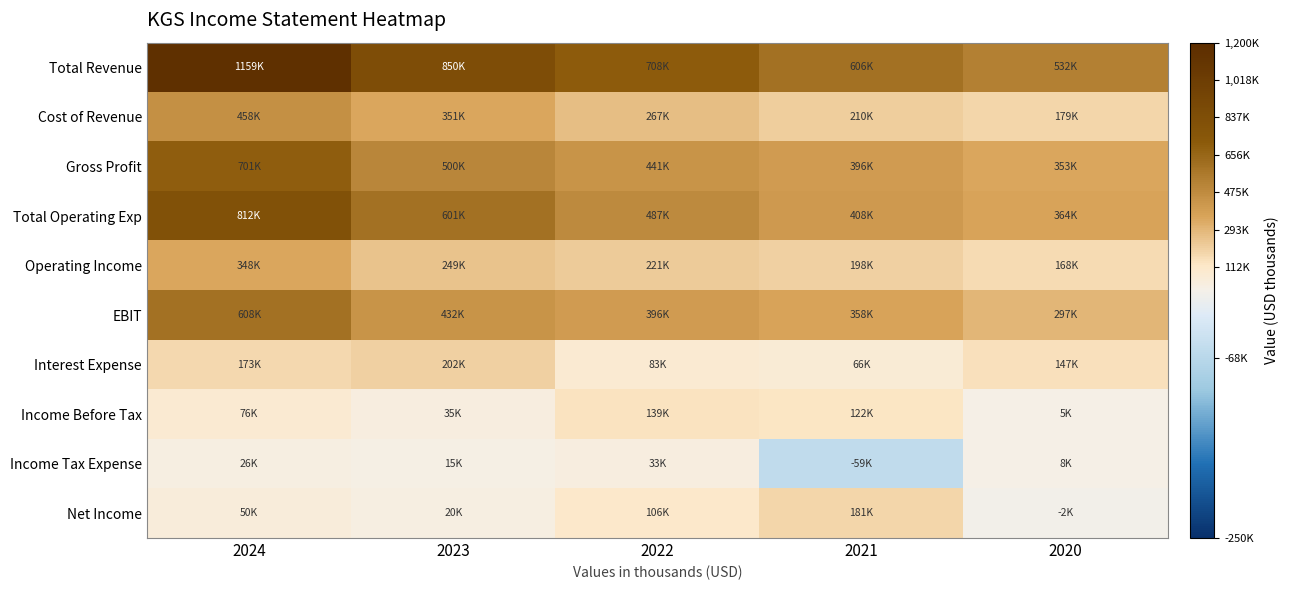

Which series has the largest total across all categories?

Total Revenue